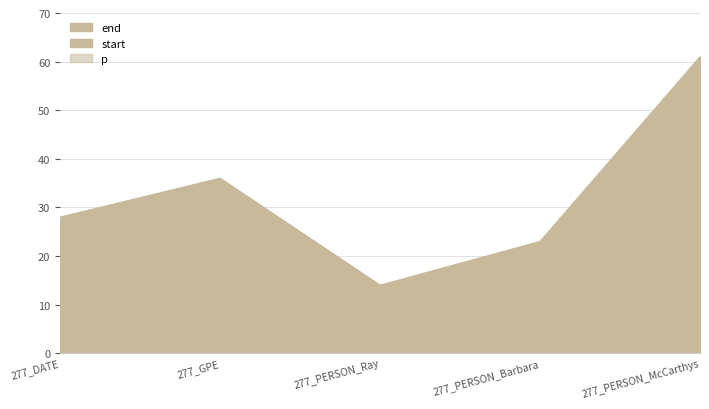

Where is the first local minimum for end?

277_PERSON_Ray